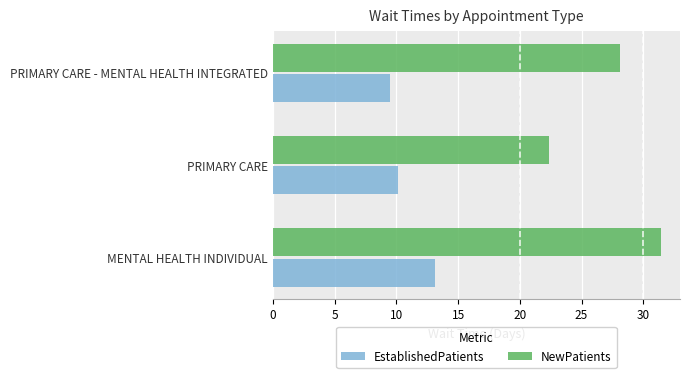

What is the maximum value for NewPatients?

31.4